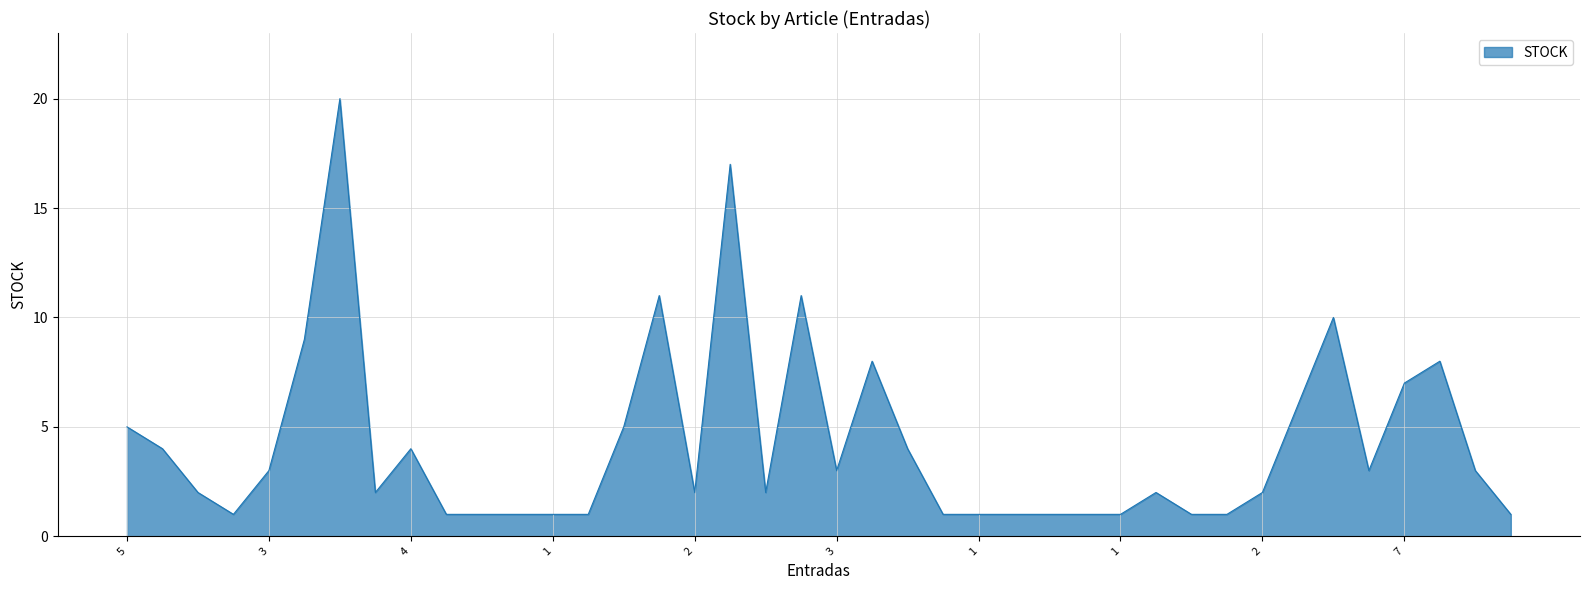

True or false: there are more than 1 points higher than both neighbors.

True